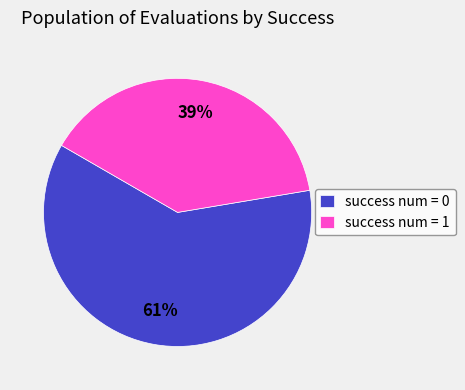

What is the ratio of the value at success num = 0 to the value at success num = 1?

1.6